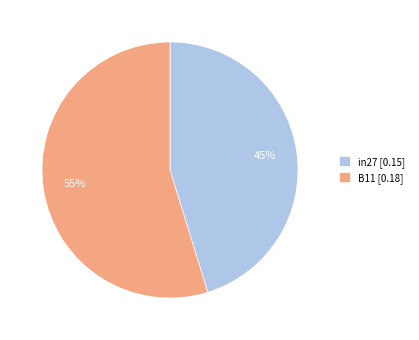

Is the sum of B11 [0.18] and in27 [0.15] greater than half?

Yes